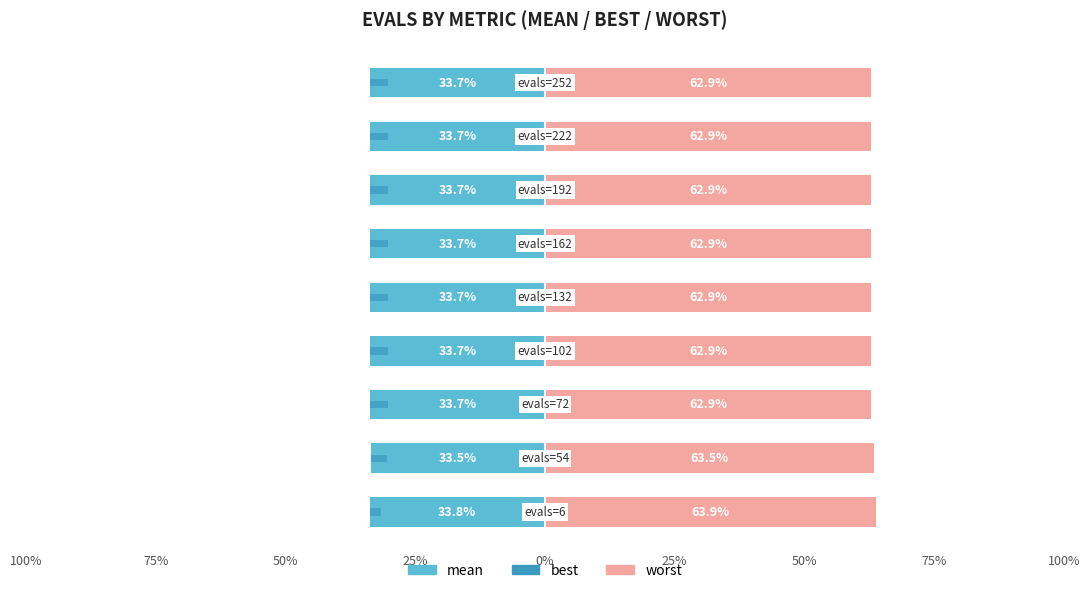

Is it true that worst equals 63.9 at 100%?

True